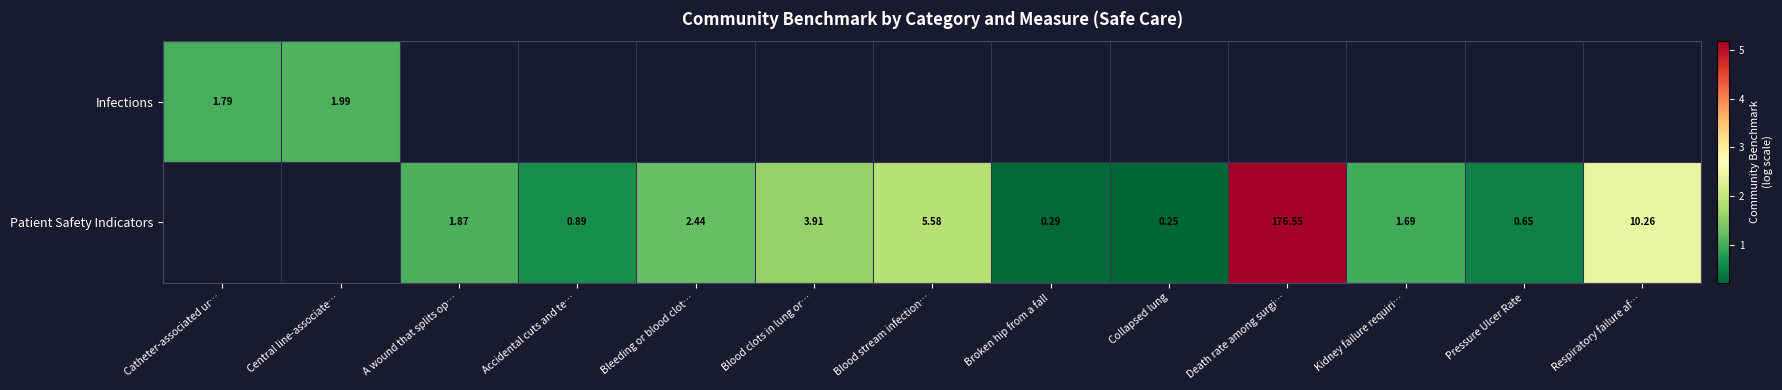

Which series has the largest range (max minus min)?

Infections